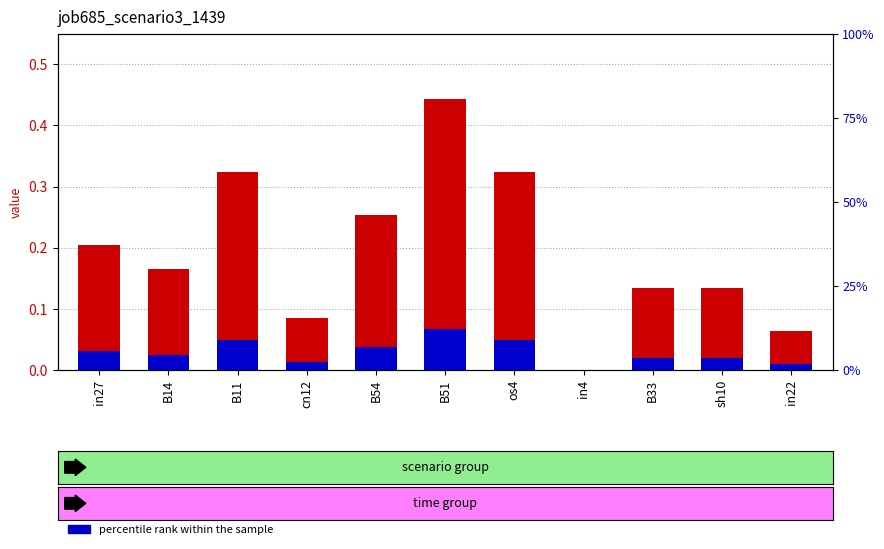

Is the value of job685_scenario3_1439 at cn12 greater than the value of percentile rank within the sample at cn12?

Yes